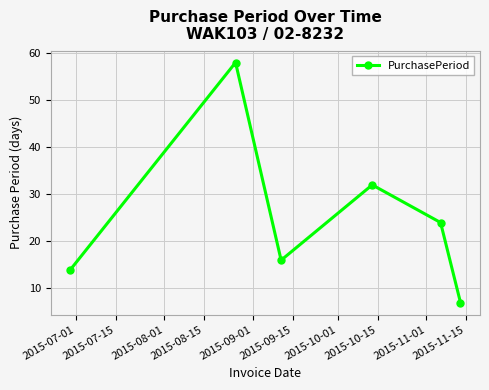

How many interior local valleys (lower than both neighbors) does the data have?

1